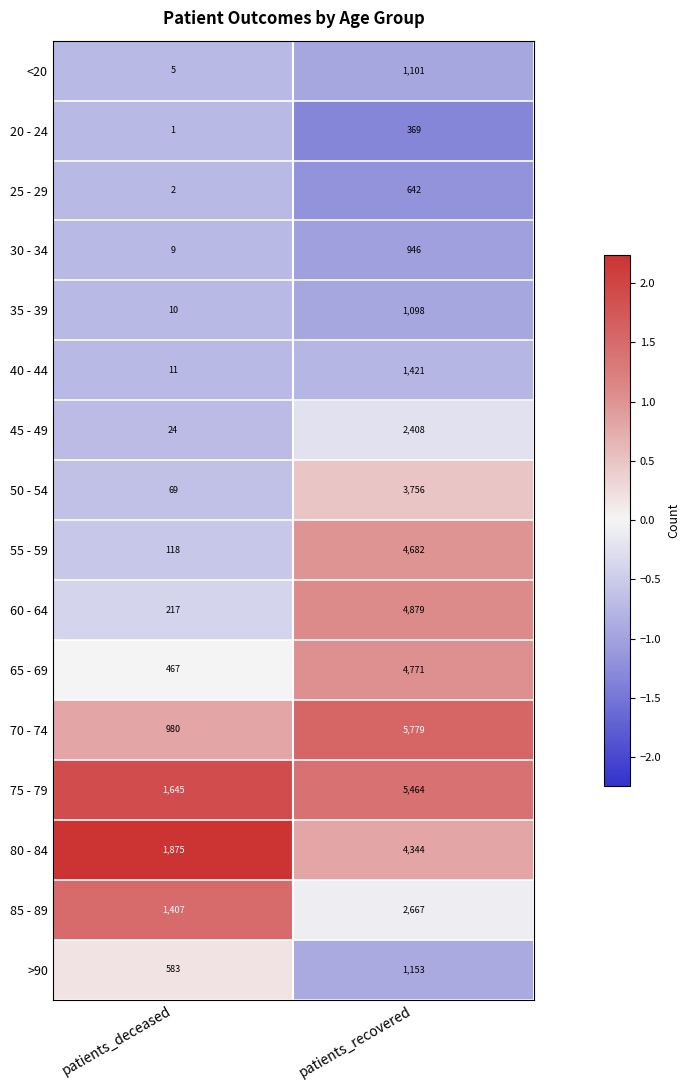

How many data points does each series have?

2